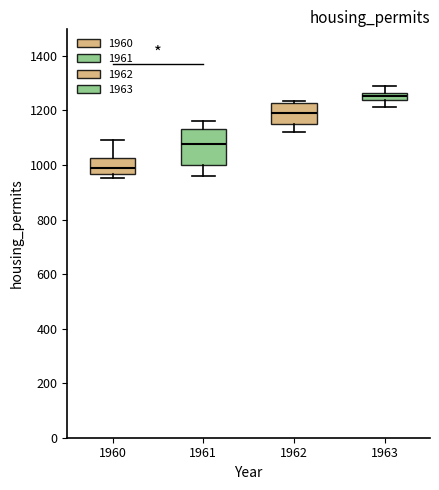

Which box's median line is the lowest?

1960